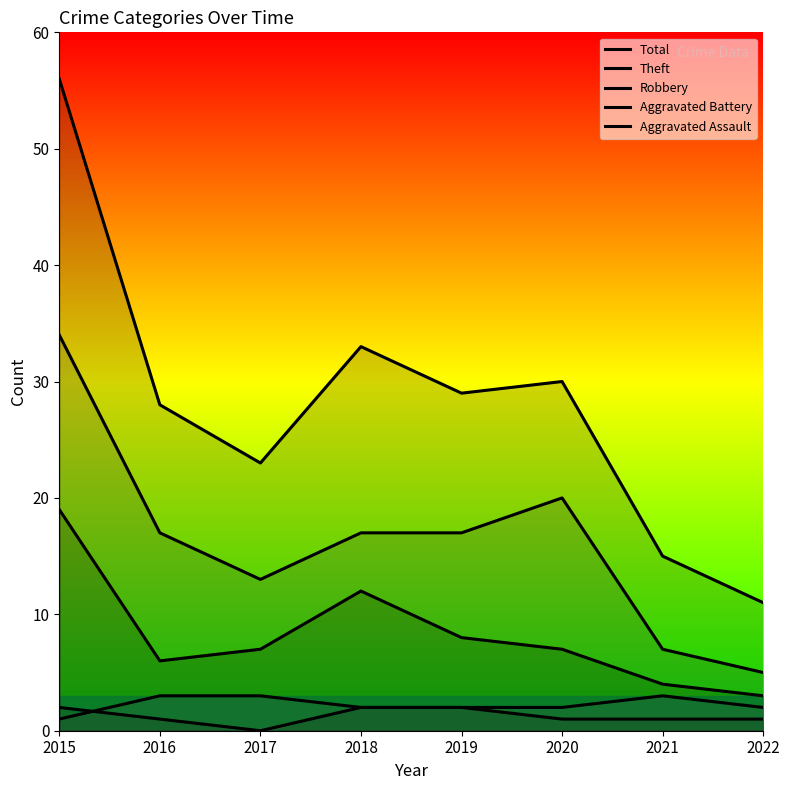

What is the maximum value for Robbery?

19